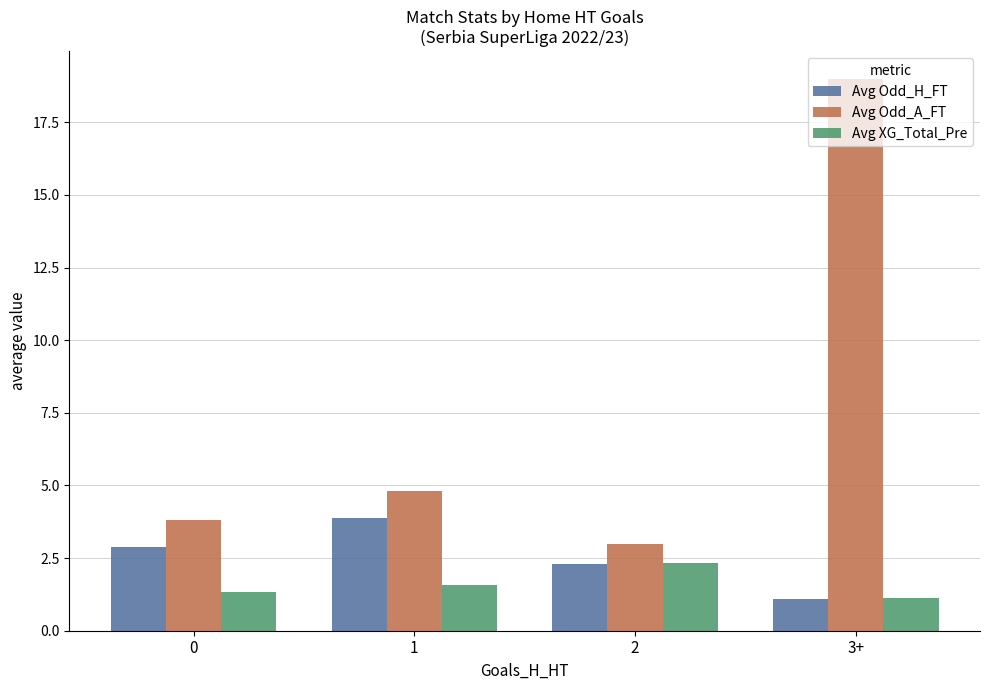

At how many categories does at least one series exceed 7?

1